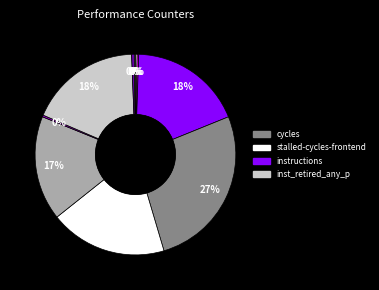

Which slice is the largest?

cycles